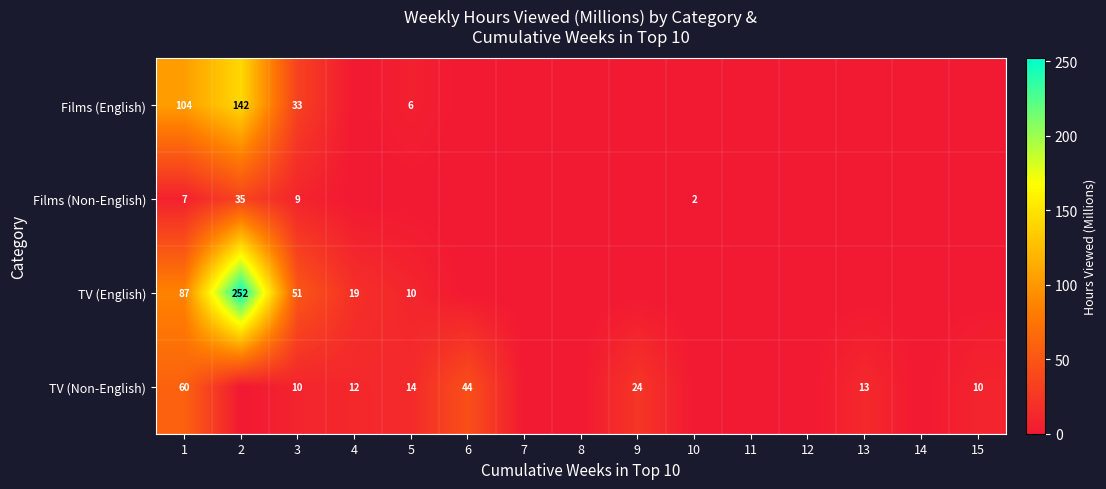

True or false: TV (English) has a value of 83 at 3.

False